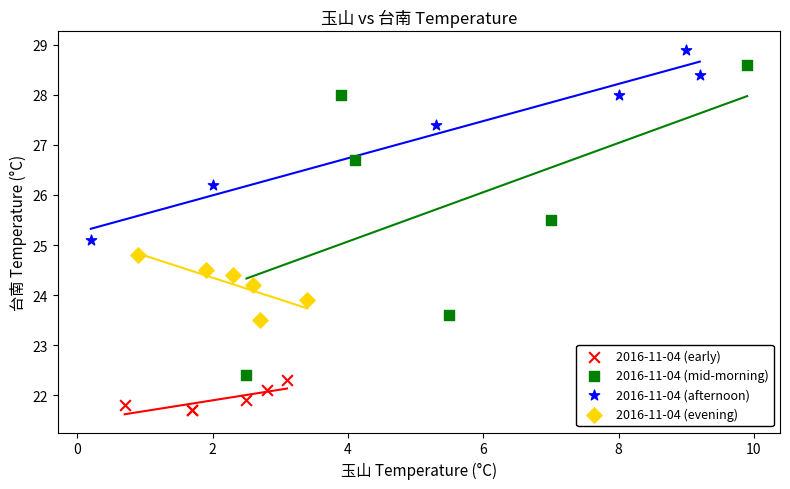

Which series contains the lowest Y value?

2016-11-04 (early)